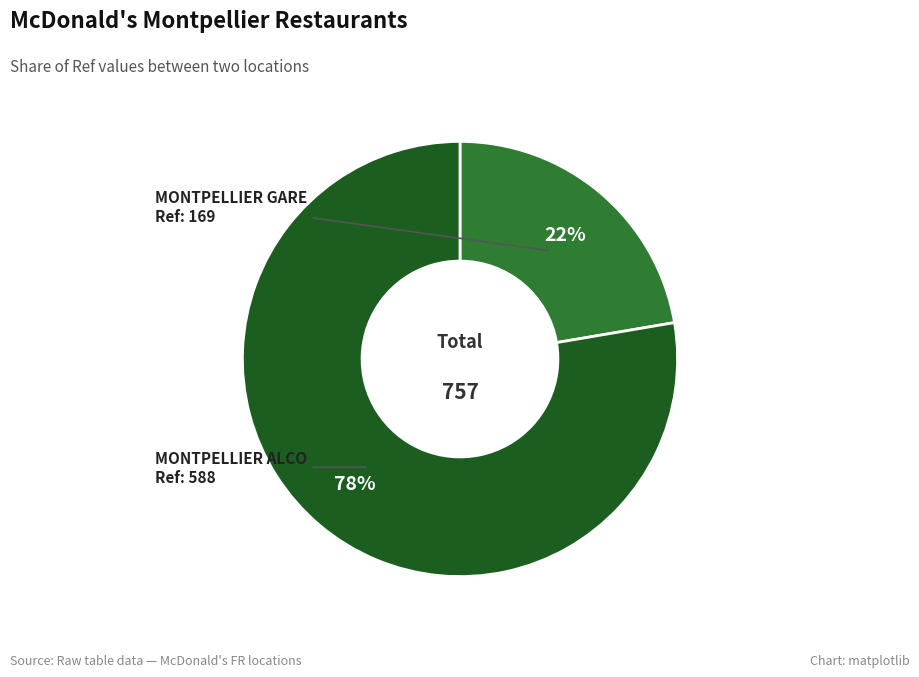

To the nearest percent, what is the average slice percentage?

50%